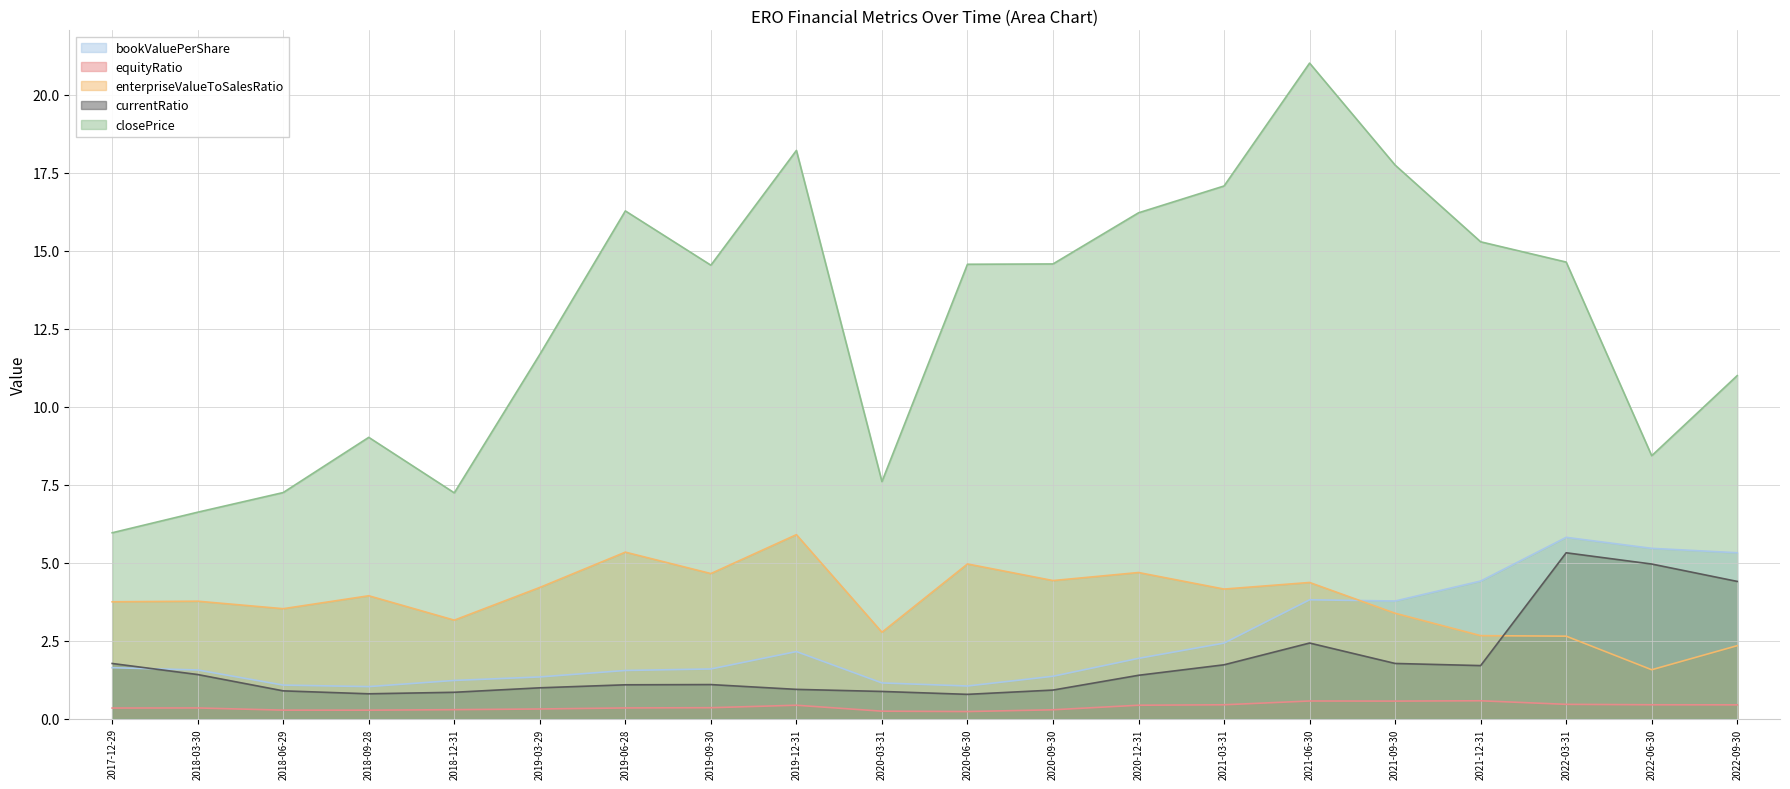

In currentRatio, how many points are lower than both neighbors (excluding endpoints)?

3